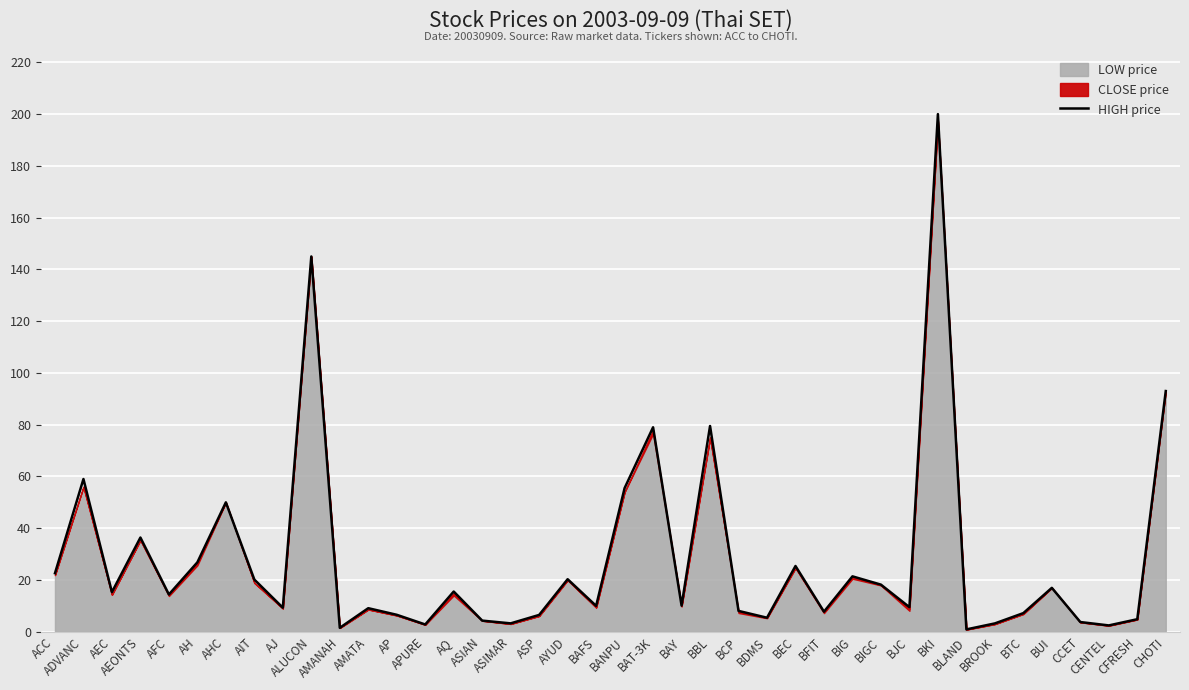

Reading left to right, what are all the values shown in this chart?

22.6	59.0	15.3	36.4	14.4	26.8	50.0	20.2	9.3	145.0	1.5	9.1	6.5	2.8	15.5	4.3	3.2	6.5	20.3	10.0	55.5	79.0	10.1	79.5	8.1	5.4	25.4	7.8	21.4	18.2	9.5	200.0	0.9	3.2	7.2	17.0	3.8	2.4	4.8	93.0